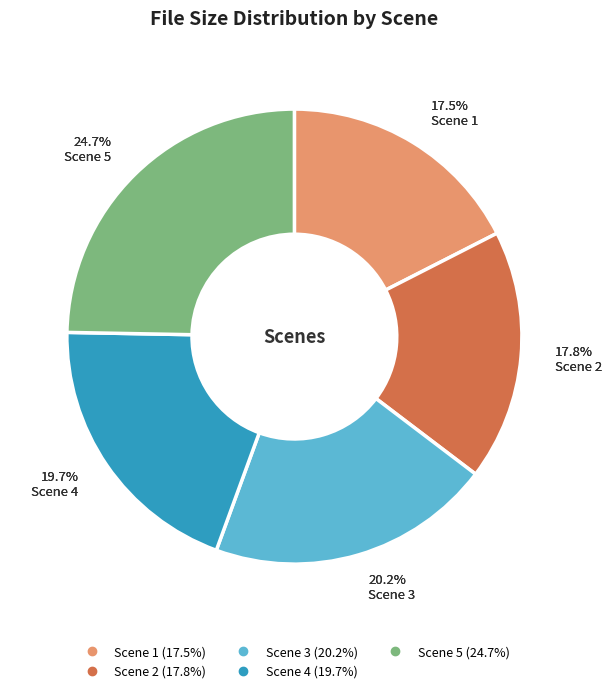

True or false: Scene 5 accounts for 25% of the total.

True